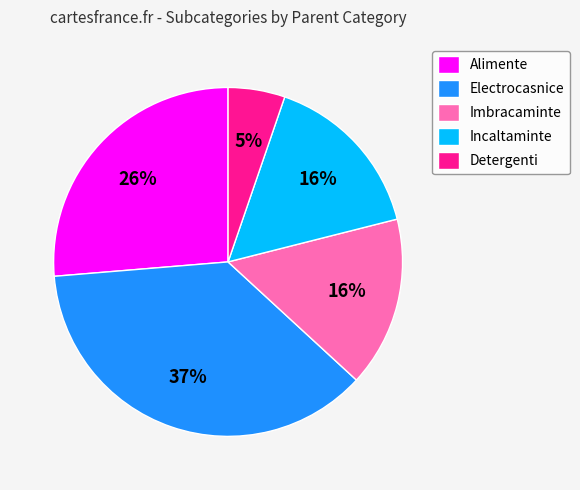

Is it true that Alimente is 38% of the pie?

False